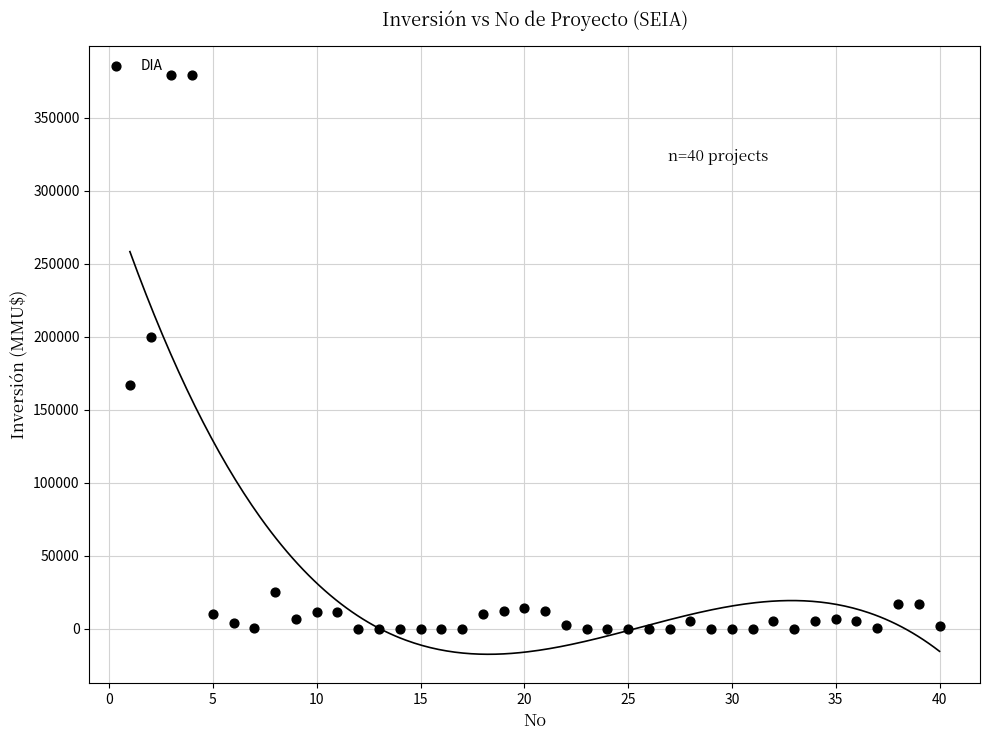

What Y value in the scatter plot is closest to 189436?

200000